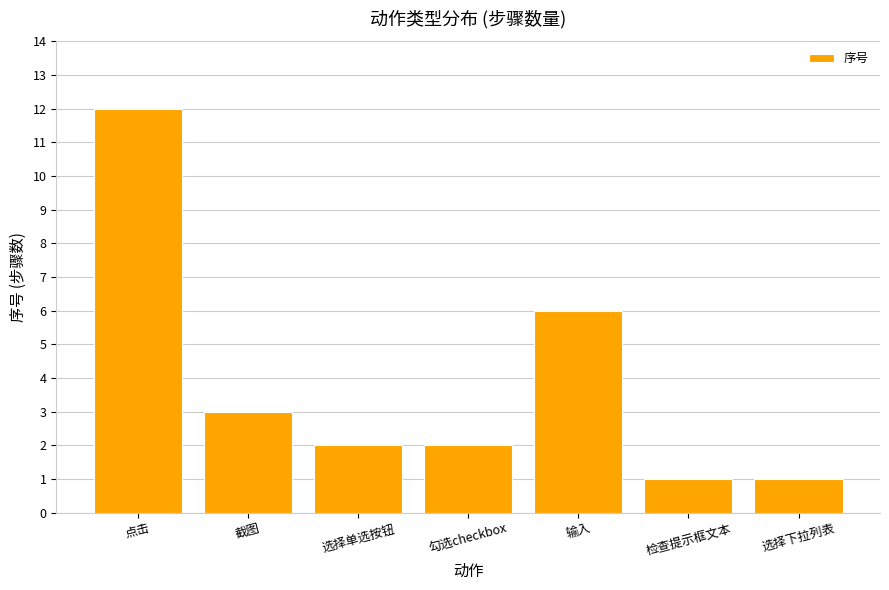

How many series are shown in this chart?

1